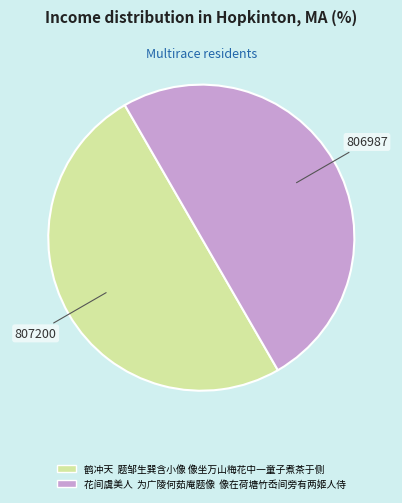

Approximately how many times larger is the value at 鹤冲天 题邹生巽含小像 像坐万山梅花中一童子煮茶于侧 compared to 花间虞美人 为广陵何茹庵题像 像在荷塘竹岙间旁有两姬人侍?

1.0